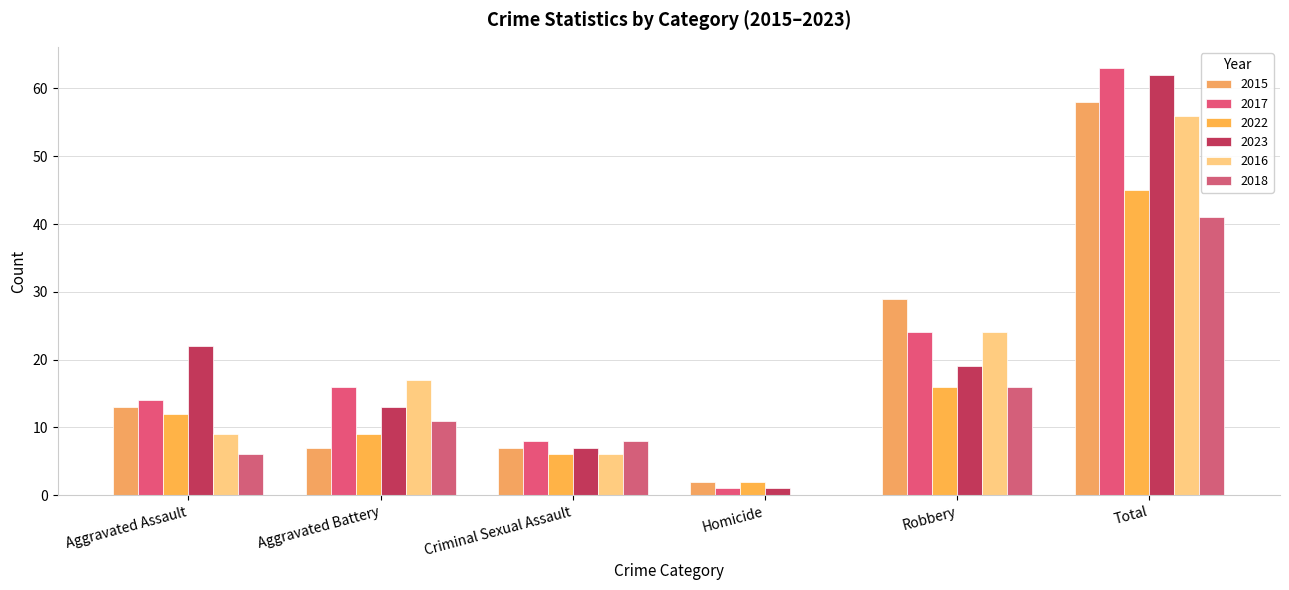

Which category has the lowest value across all series?

Homicide